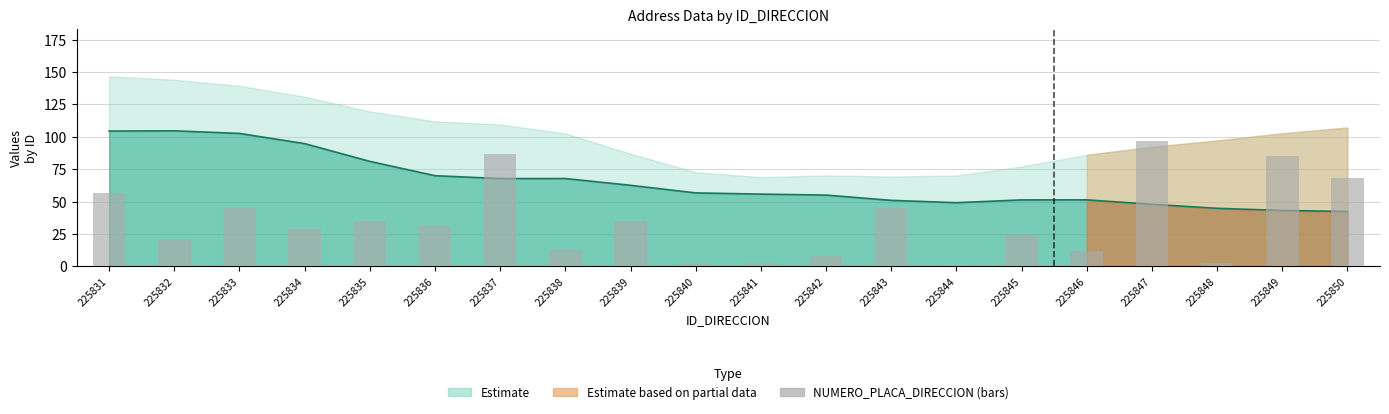

Count the number of values greater than 31.

9